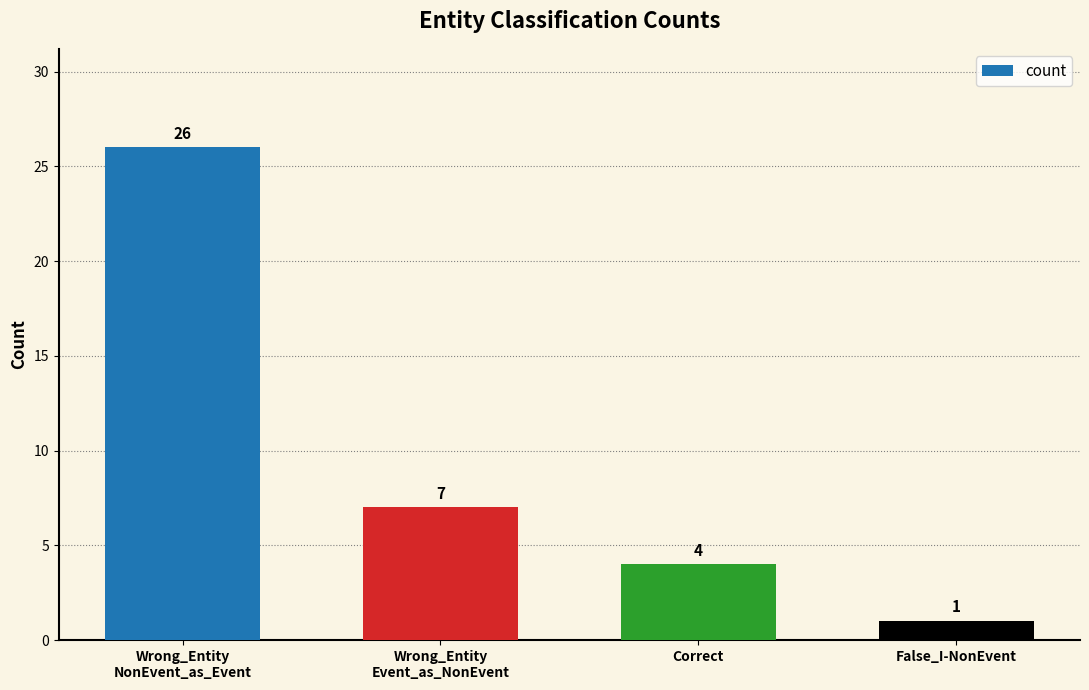

What is the smallest value displayed?

1